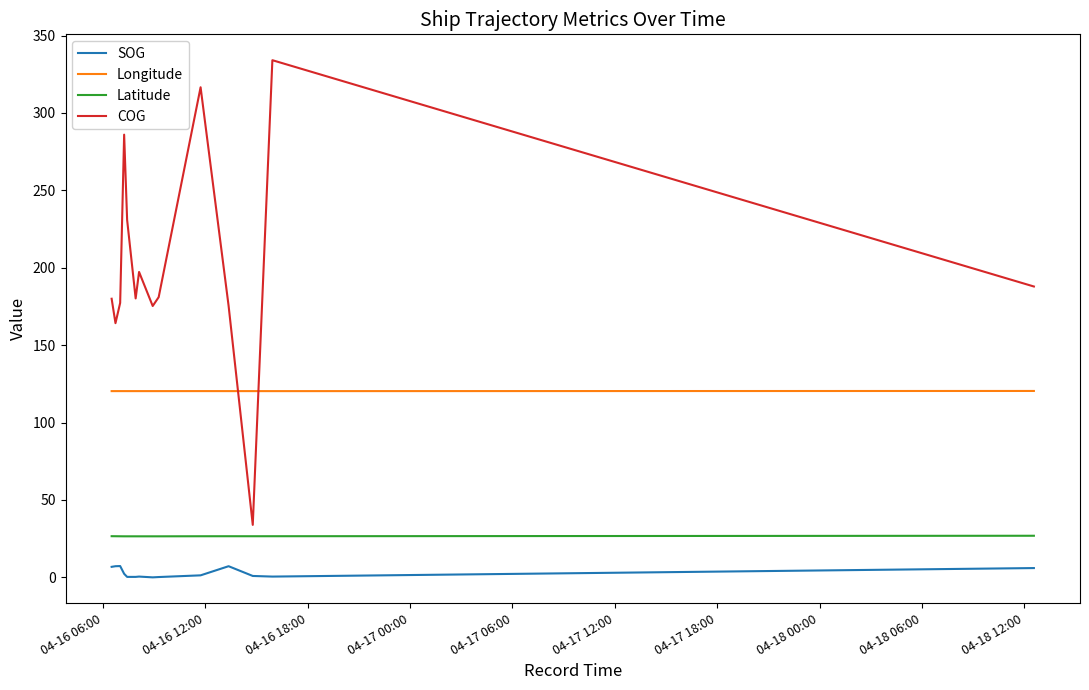

Rank the series by their maximum value, from lowest to highest.

SOG, Latitude, Longitude, COG